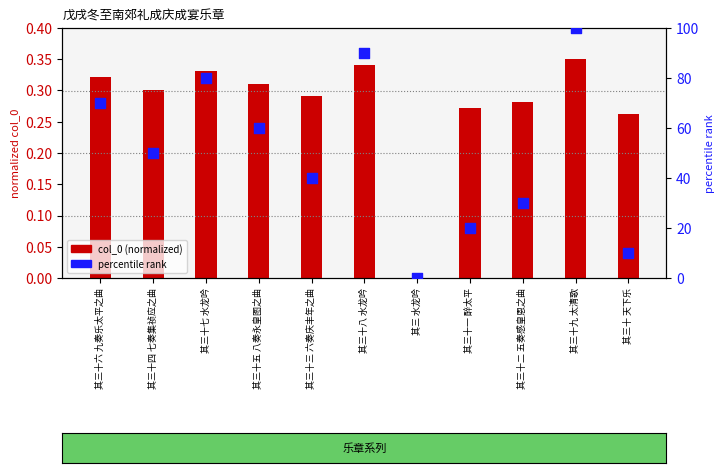

At how many categories does at least one series exceed 37?

7